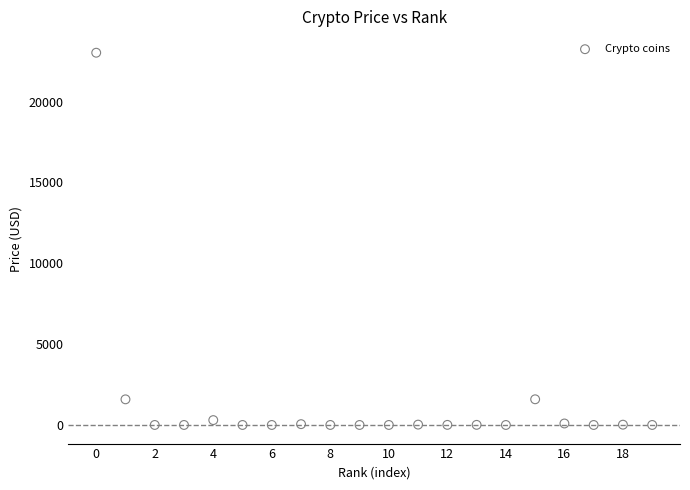

What is the range of Y values (max minus min)?

23028.3